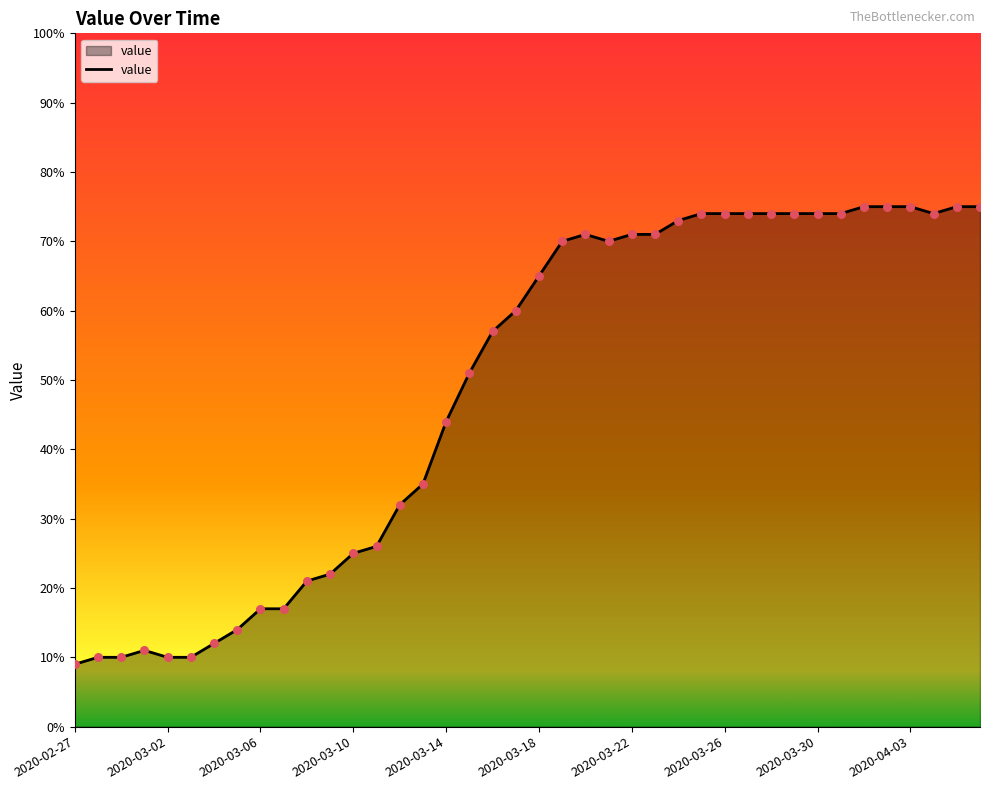

What is the greatest value displayed?

75